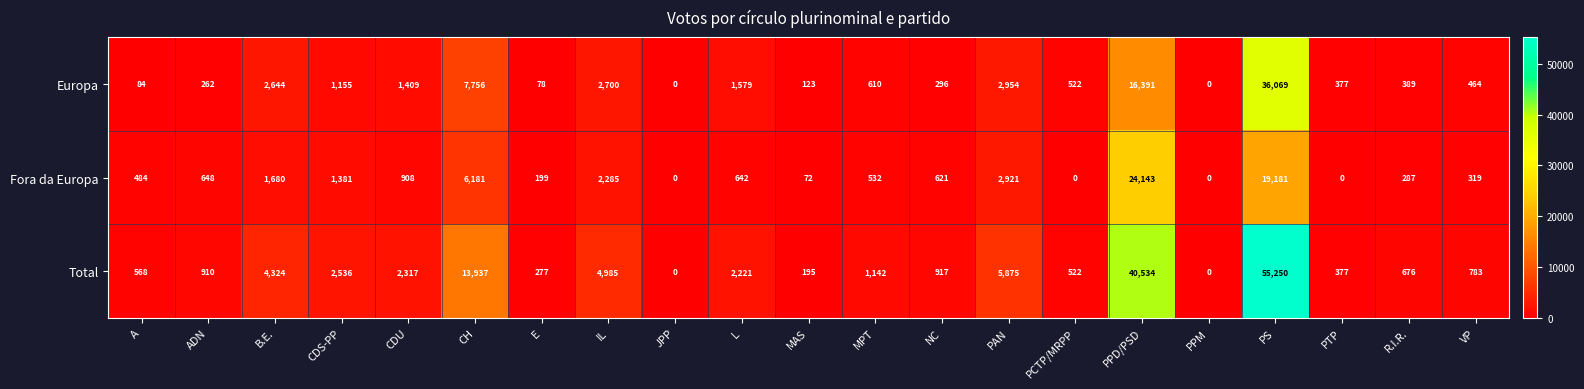

The Europa series shows 2954 at PAN. True or false?

True